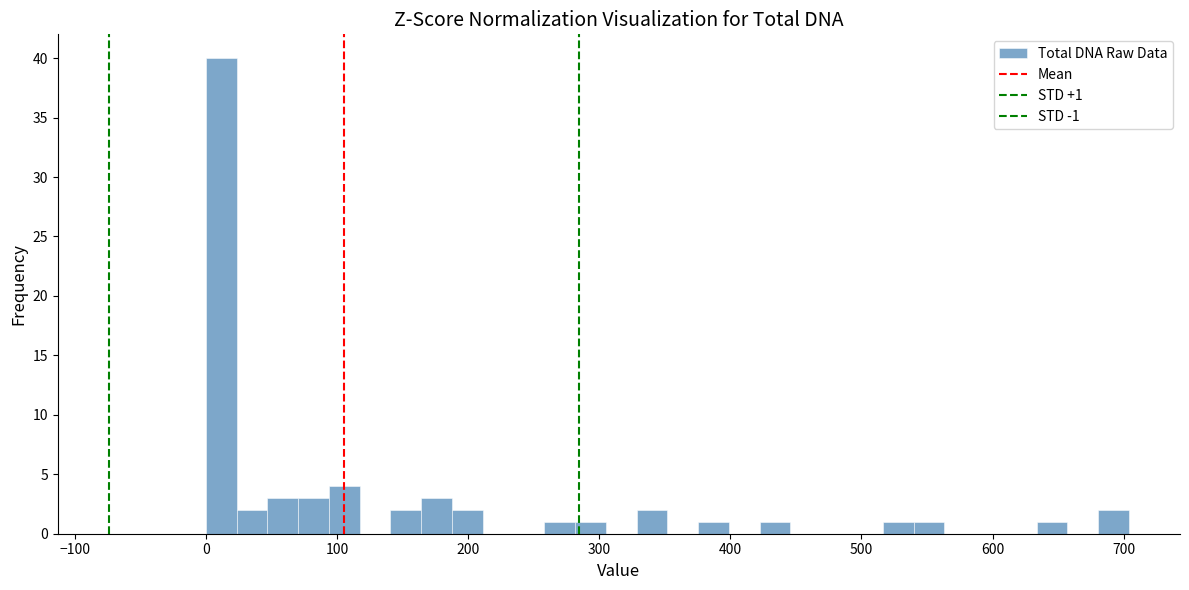

Read against the x-axis, roughly where is the centre of the tallest bar?

10